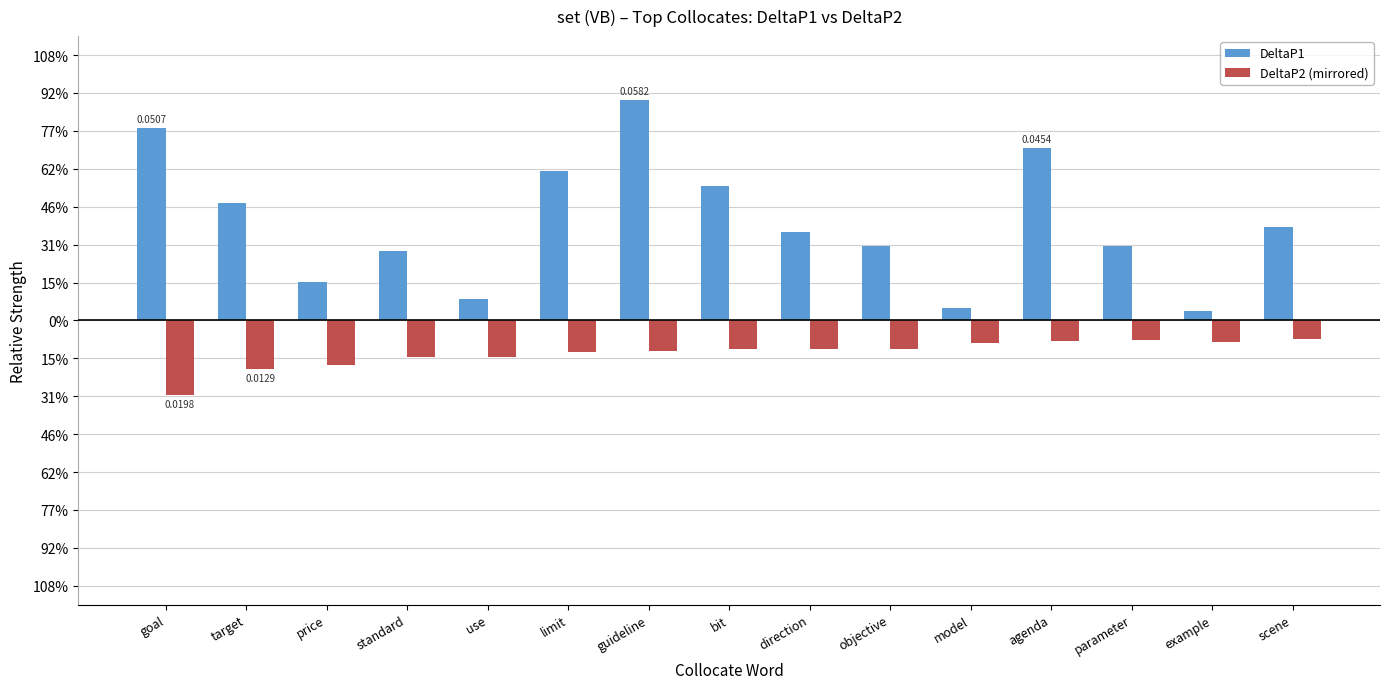

The DeltaP1 series shows 0.0 at parameter. True or false?

False